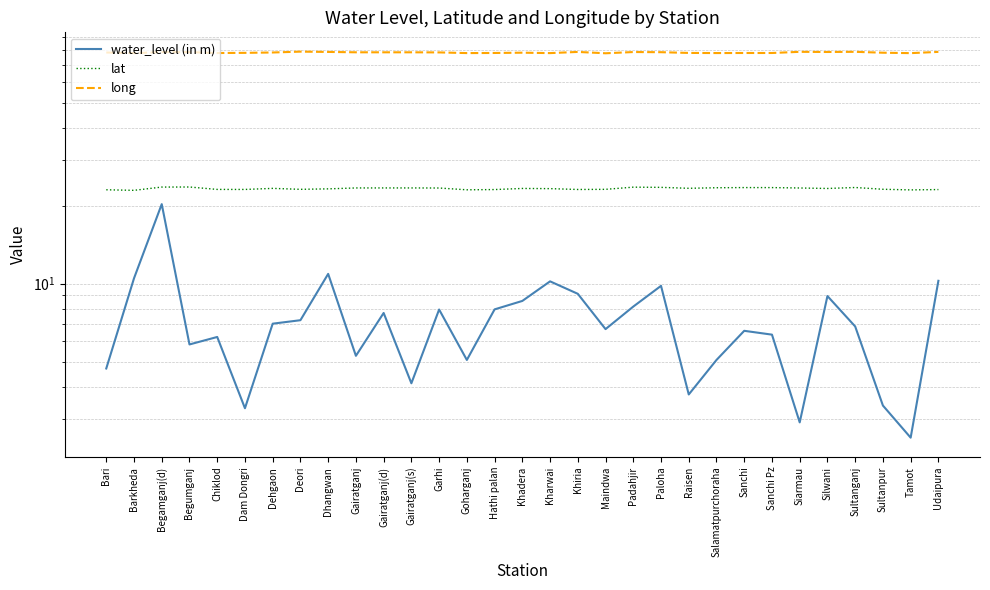

True or false: water_level (in m) and lat cross at least once.

False